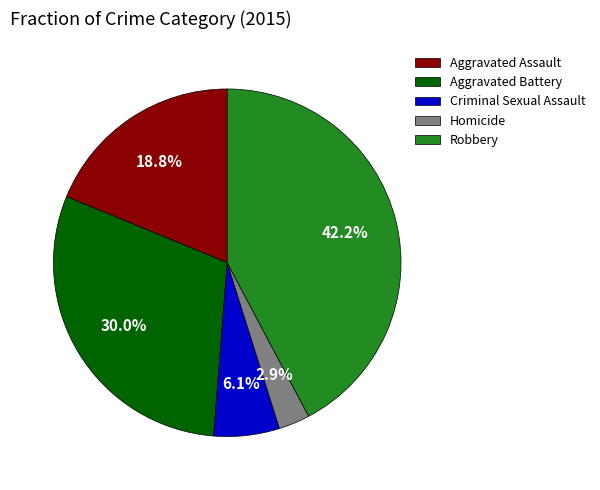

What percentage is the Robbery slice, to the nearest percent?

42%